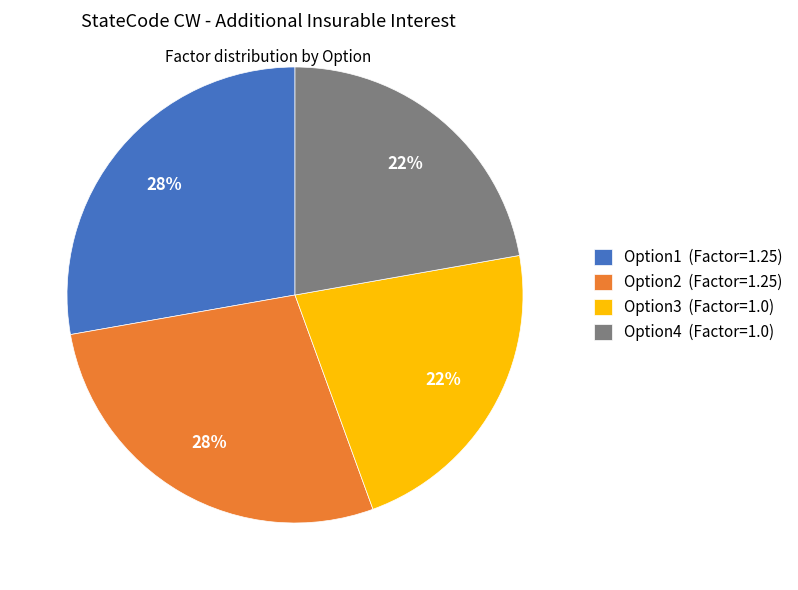

To the nearest percent, what is the combined percentage of Option1 (Factor=1.25) and Option2 (Factor=1.25)?

56%